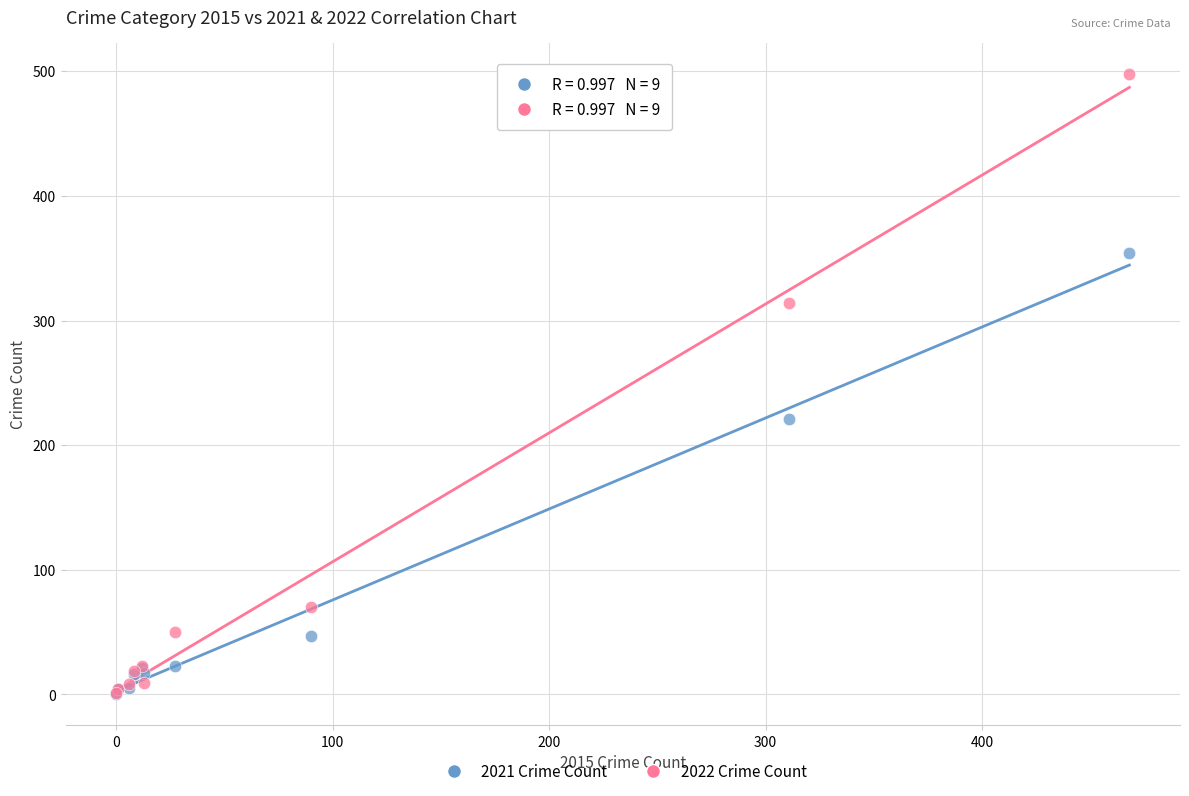

What are all the series names shown in the legend?

2021 Crime Count, 2022 Crime Count